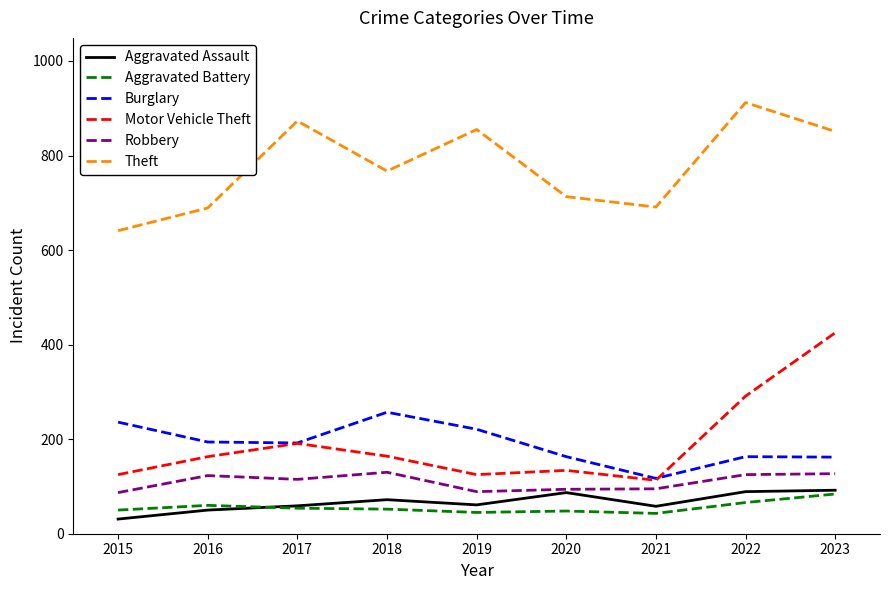

What is the approximate value of Burglary at 2018?

257